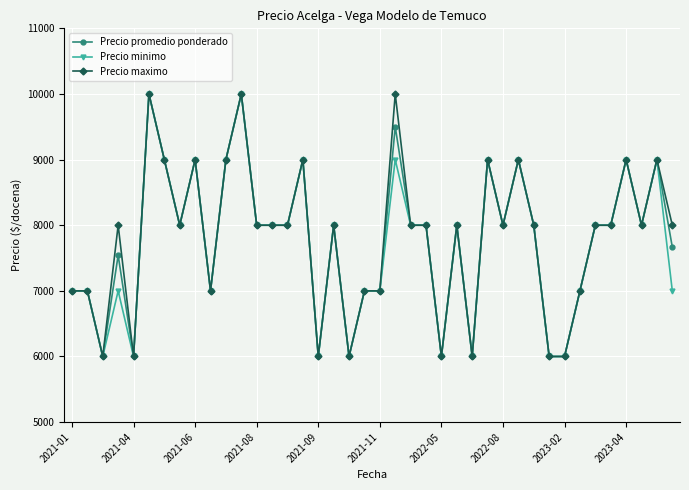

What is the value of the Precio maximo point at the 5th from the left?

6000